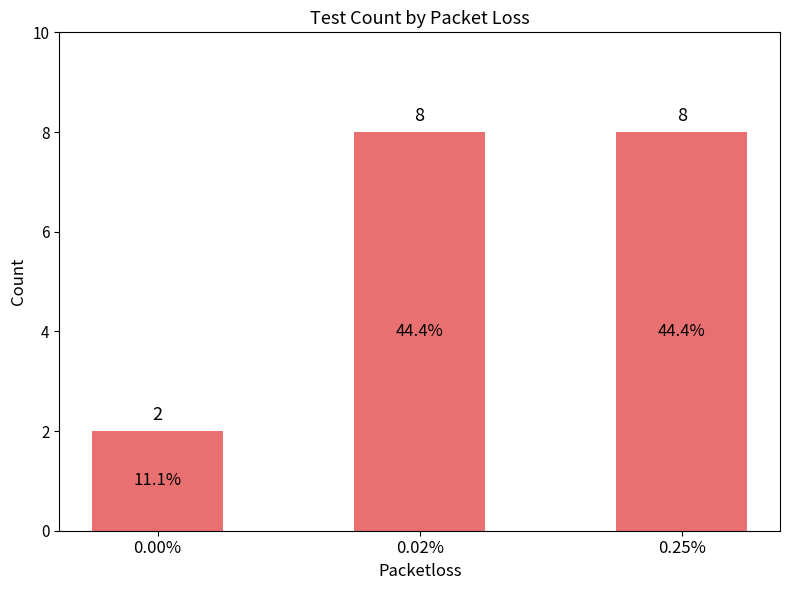

Is it true that the value at 0.25% is 8?

True